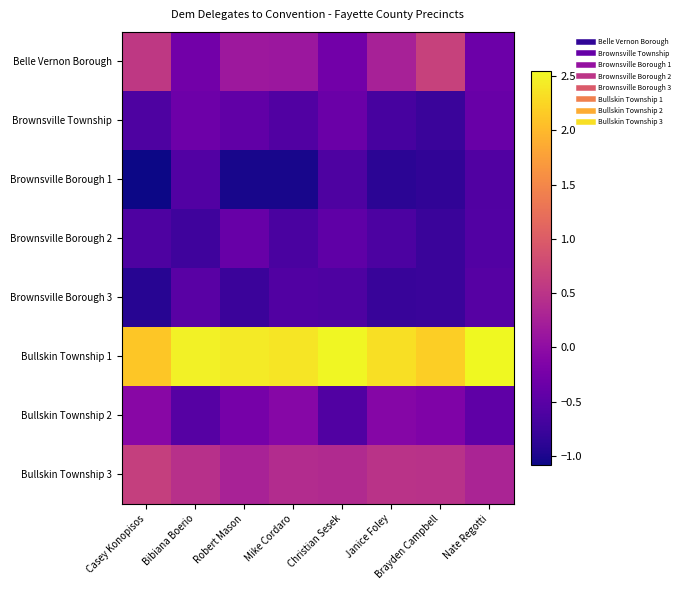

How many data points does each series have?

8